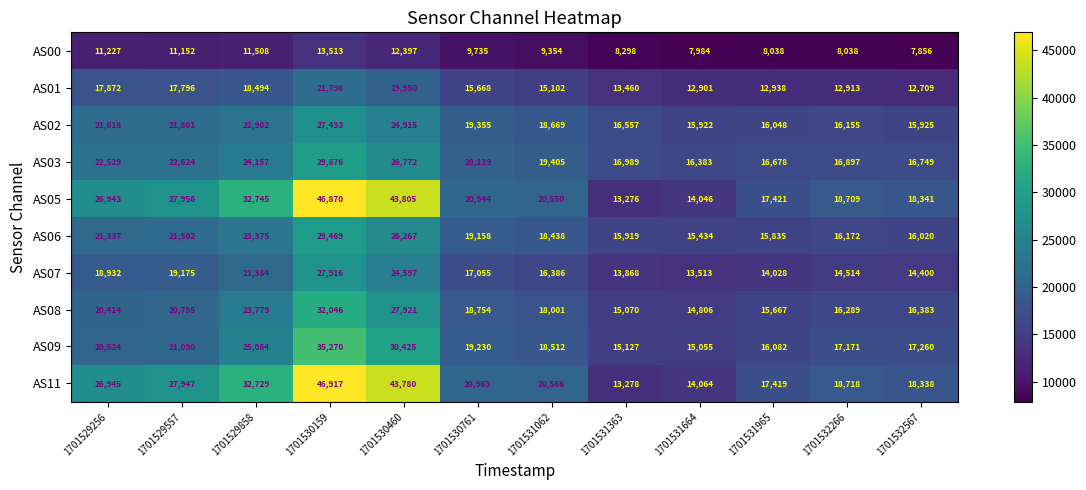

How many categories are shown in the chart?

12